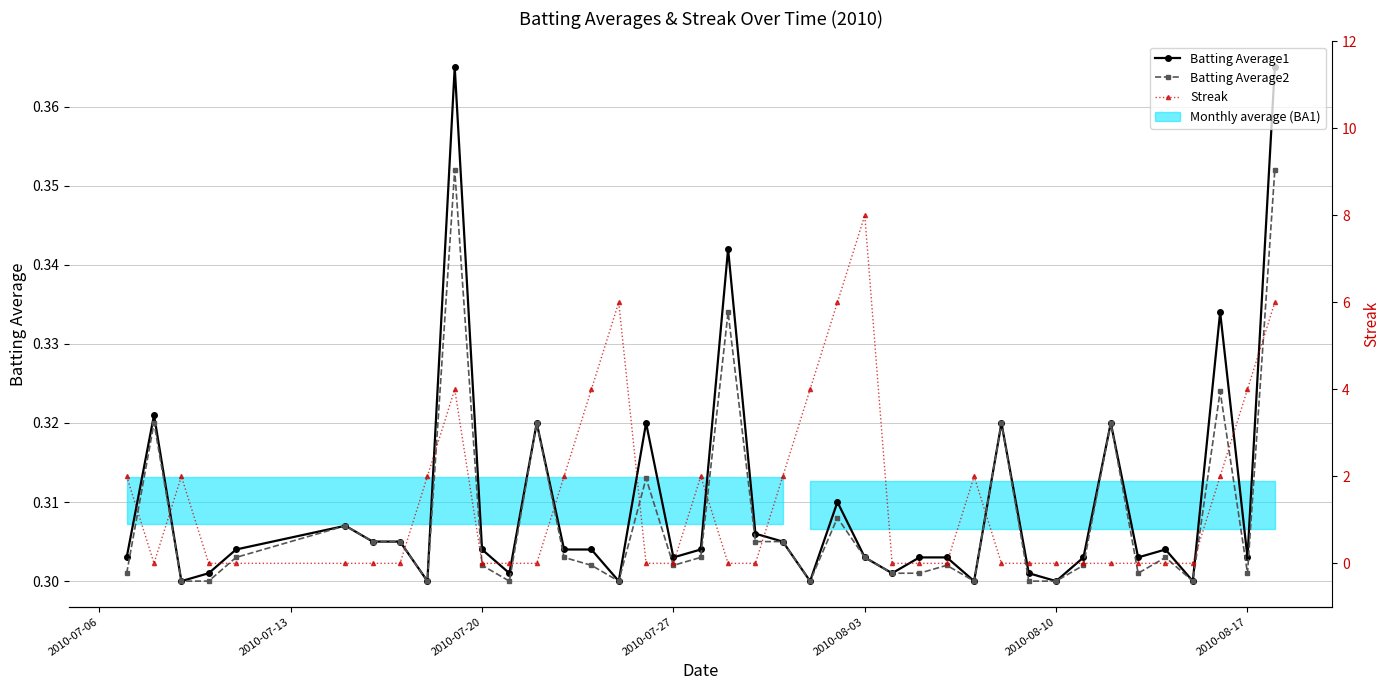

Which series has the largest total across all categories?

Streak